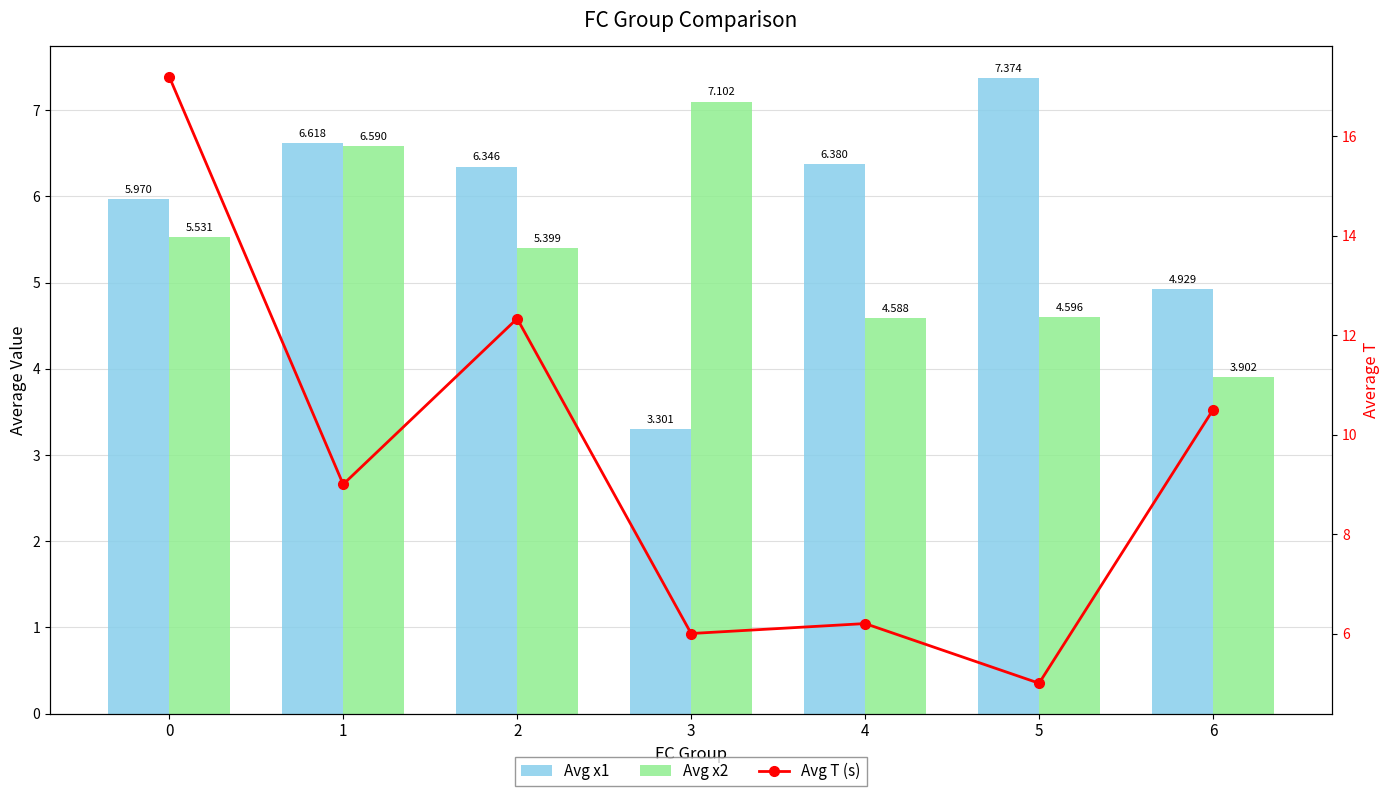

List the labels in order of Avg x1 value, largest first.

5, 1, 4, 2, 0, 6, 3